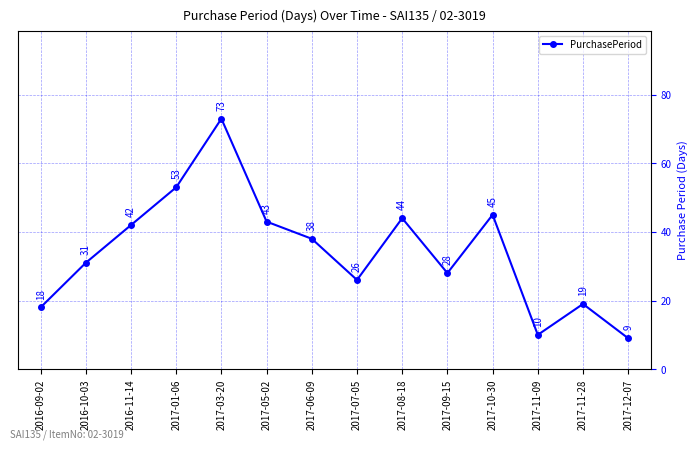

Which category has the lowest value across all series?

2017-12-07